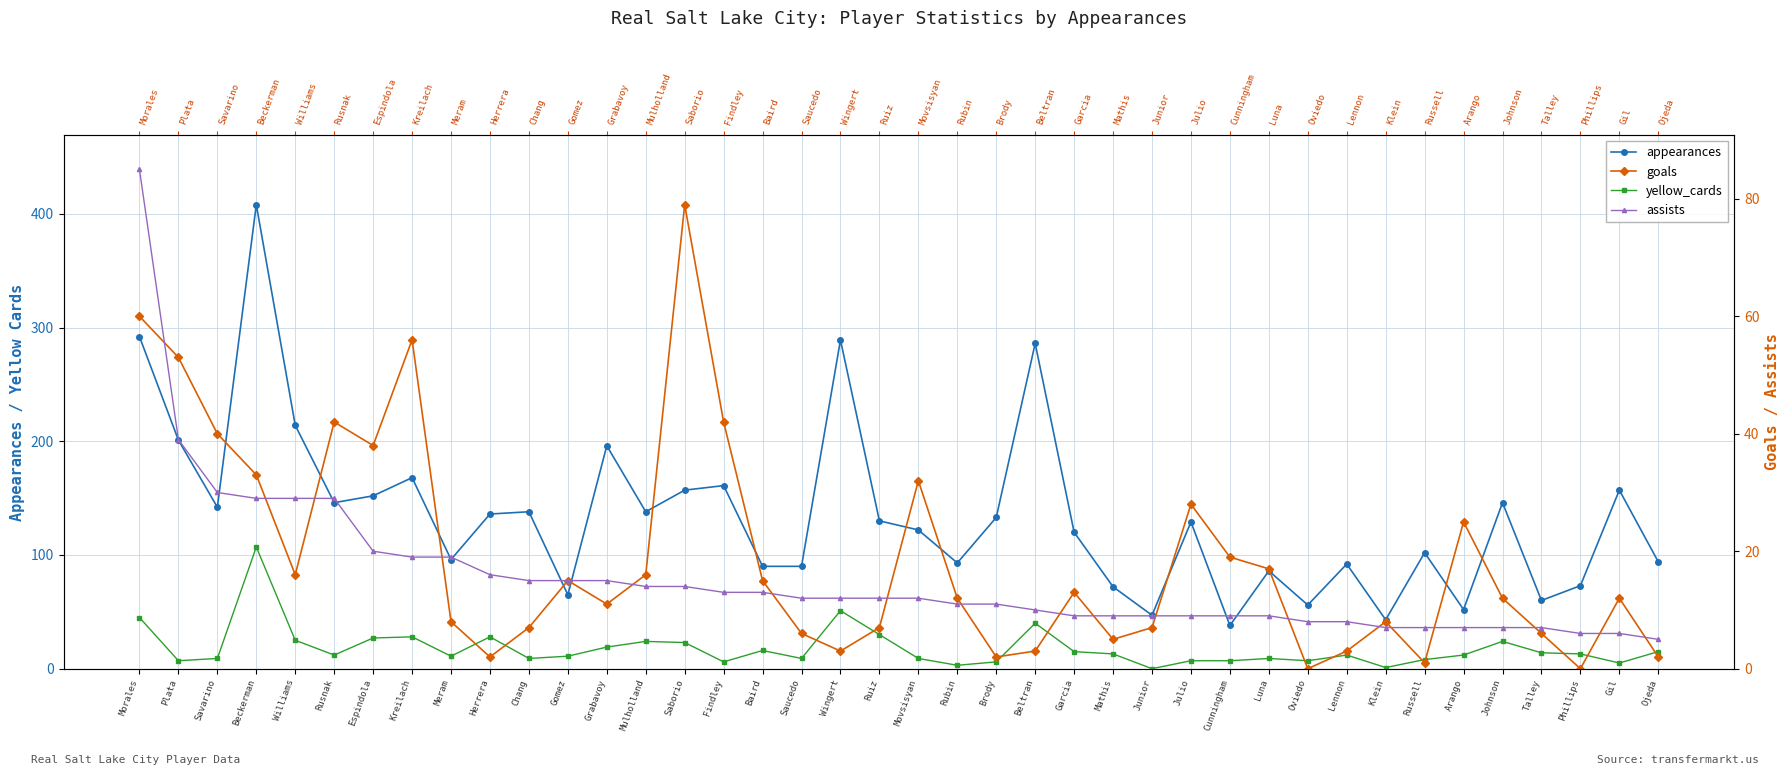

What is the label of the 37th point from the left?

Talley